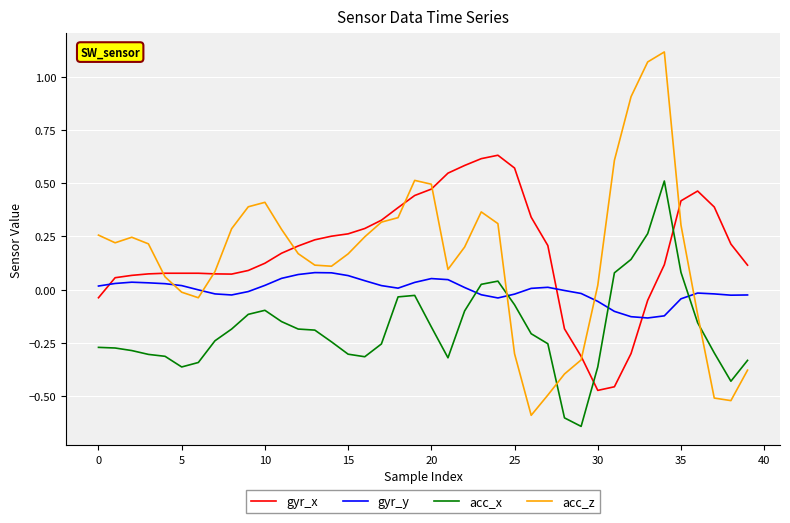

How many times do gyr_x and gyr_y cross each other?

3